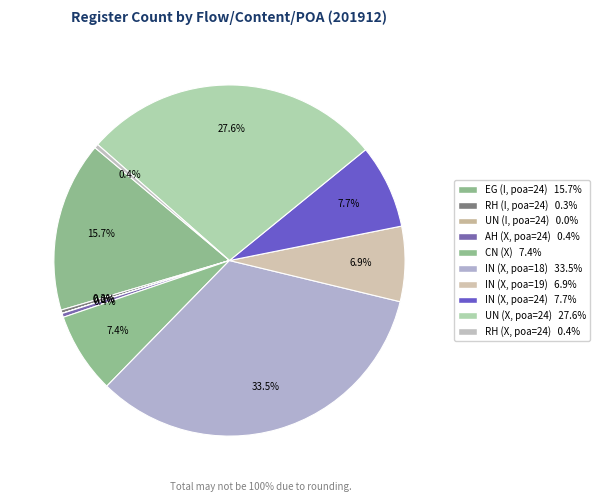

The UN (X, poa=24) slice represents 28% of the pie. True or false?

True